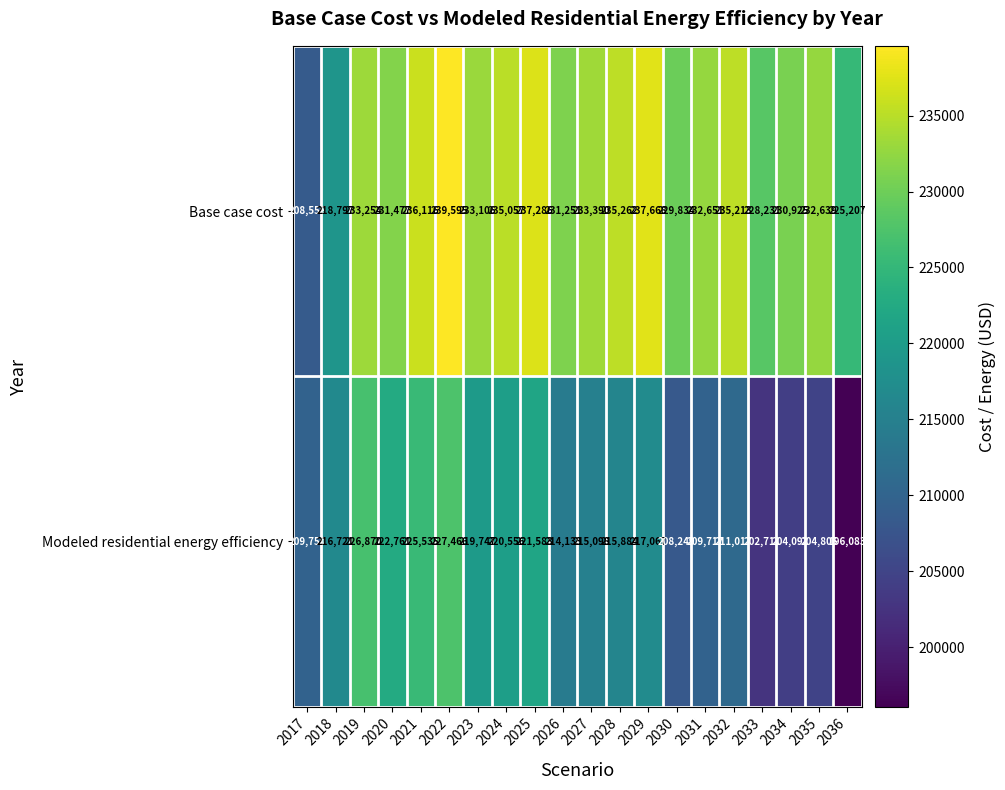

What is the spread (max minus min) of values at 2028?

19378